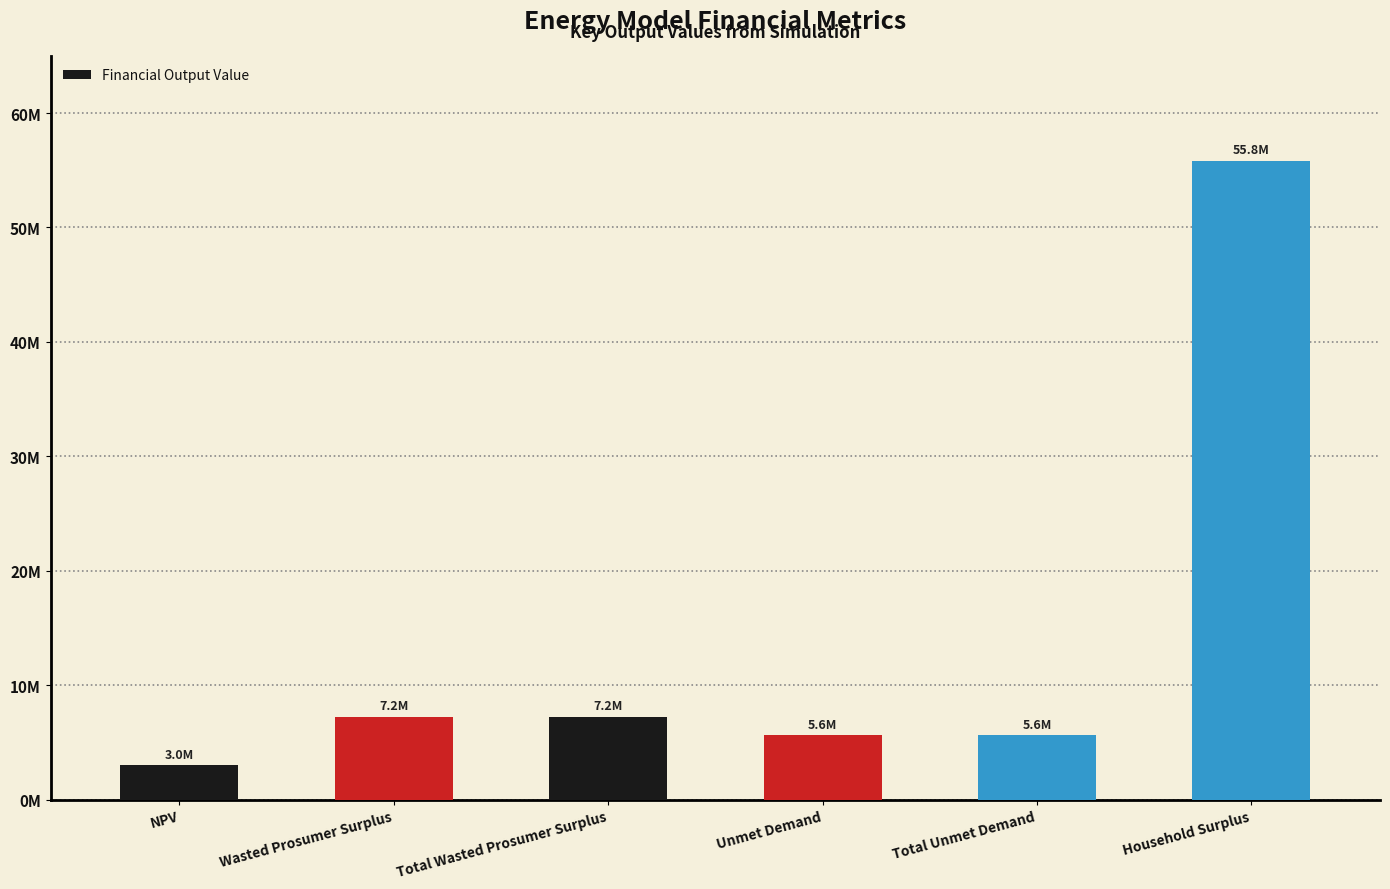

Which category has the highest value across all series?

Household Surplus